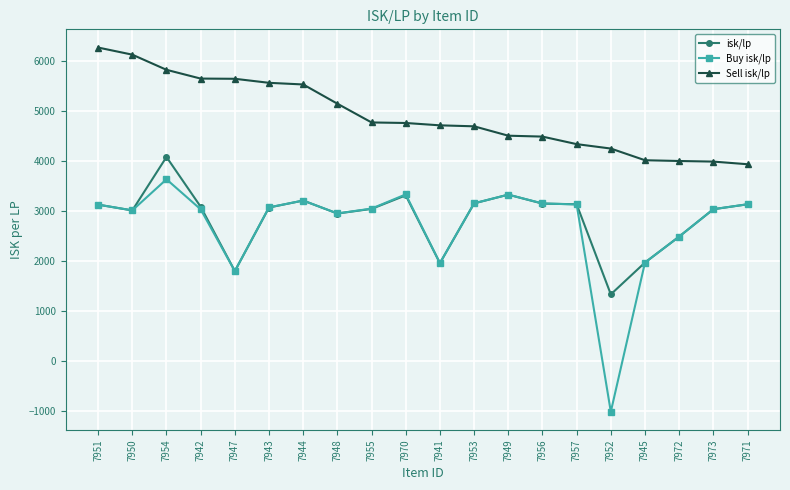

Rank the series by their maximum value, from lowest to highest.

Buy isk/lp, isk/lp, Sell isk/lp